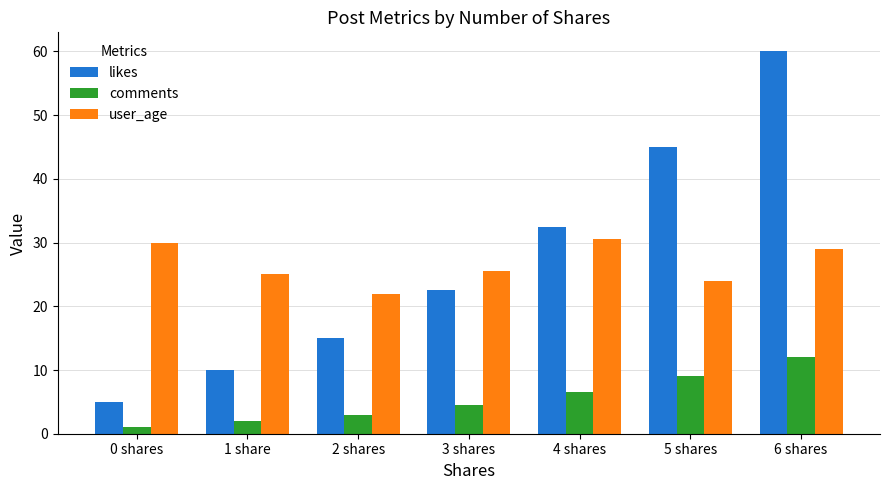

Rank the series by their maximum value, from lowest to highest.

comments, user_age, likes